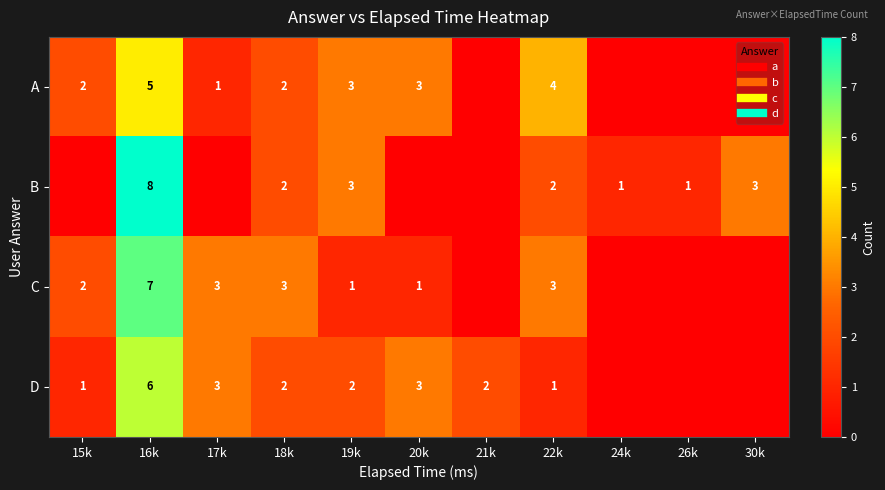

Where is D nearest to the value 3?

17k